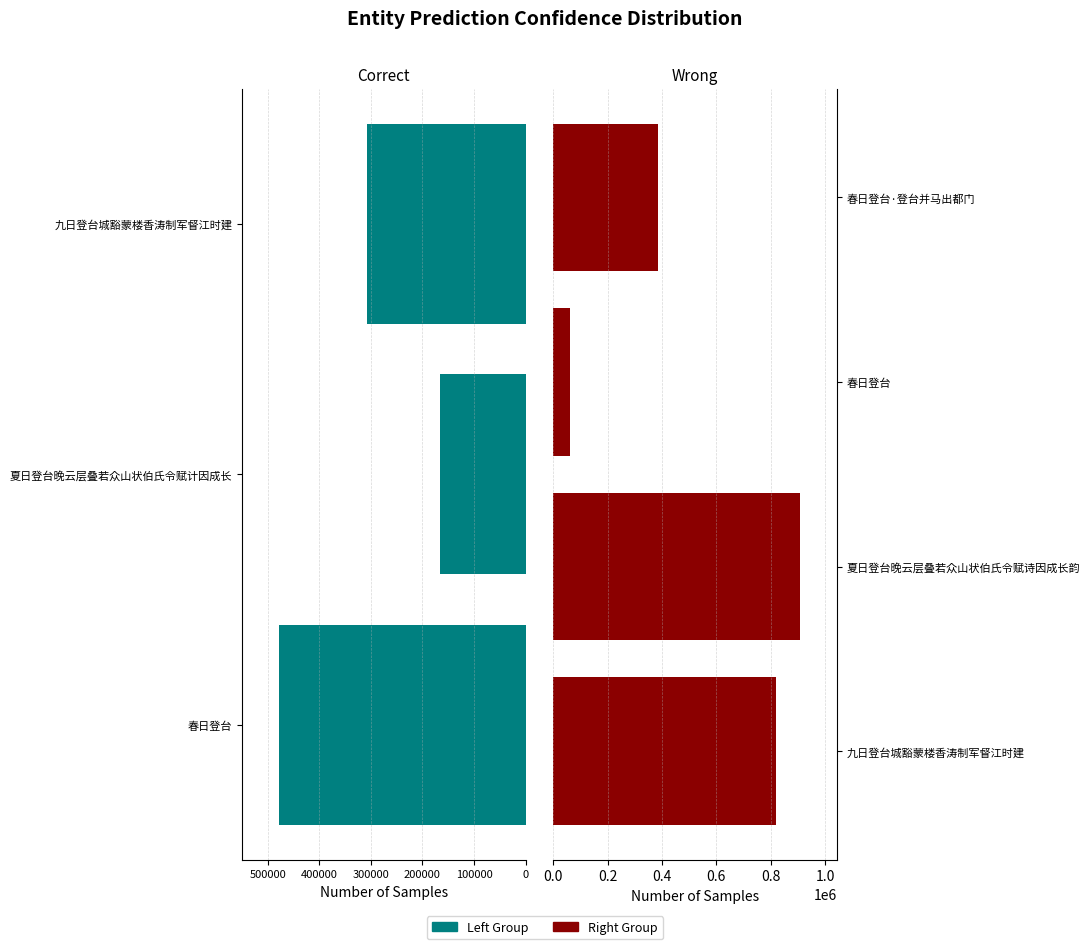

The chart shows a value of 34339 at 夏日登台晚云层叠若众山状伯氏令赋计因成长. True or false?

False